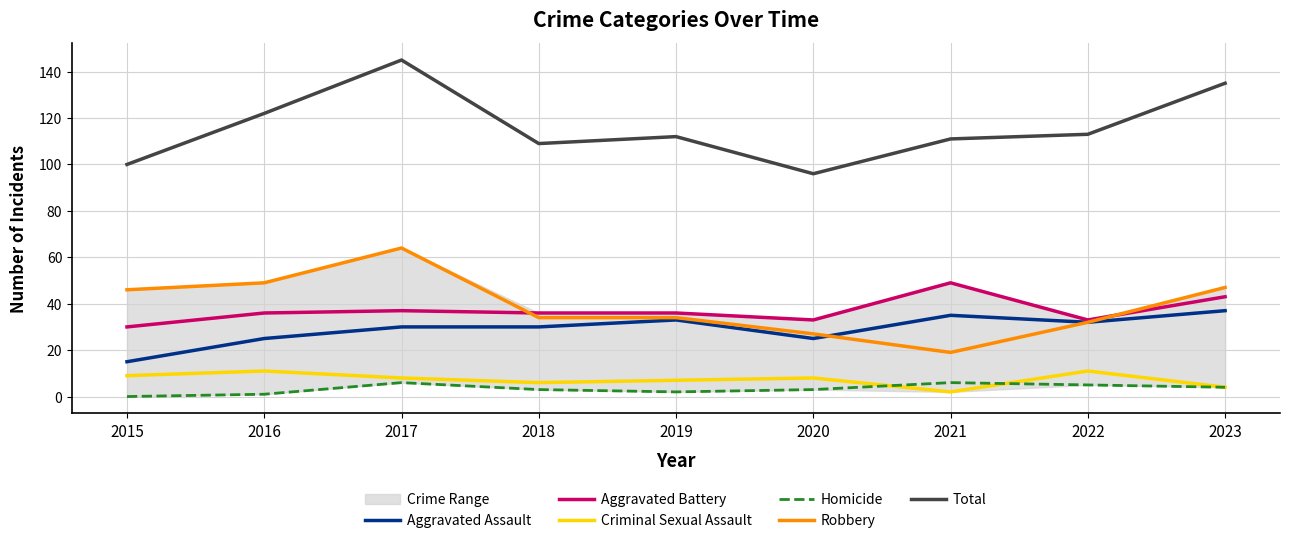

What is the value of the Criminal Sexual Assault point at the 1st from the left?

9